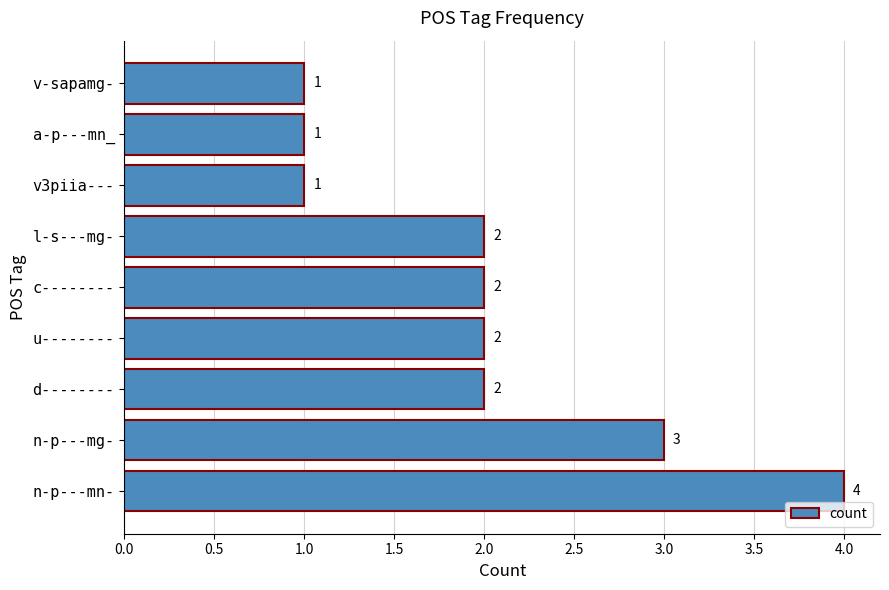

Reading top to bottom, extract all data points from this chart.

v-sapamg-=1	a-p---mn_=1	v3piia---=1	l-s---mg-=2	c--------=2	u--------=2	d--------=2	n-p---mg-=3	n-p---mn-=4